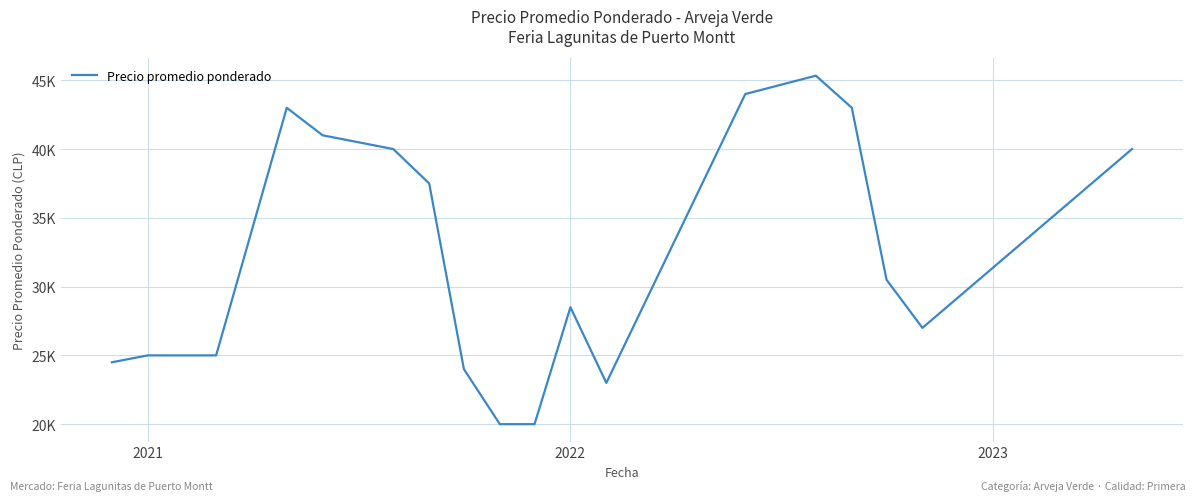

Is this an area chart (filled region under the line)?

No